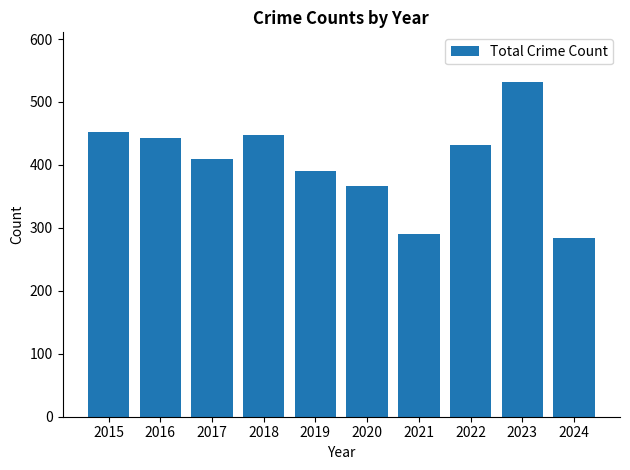

What is the value of the 7th bar from the left?

291